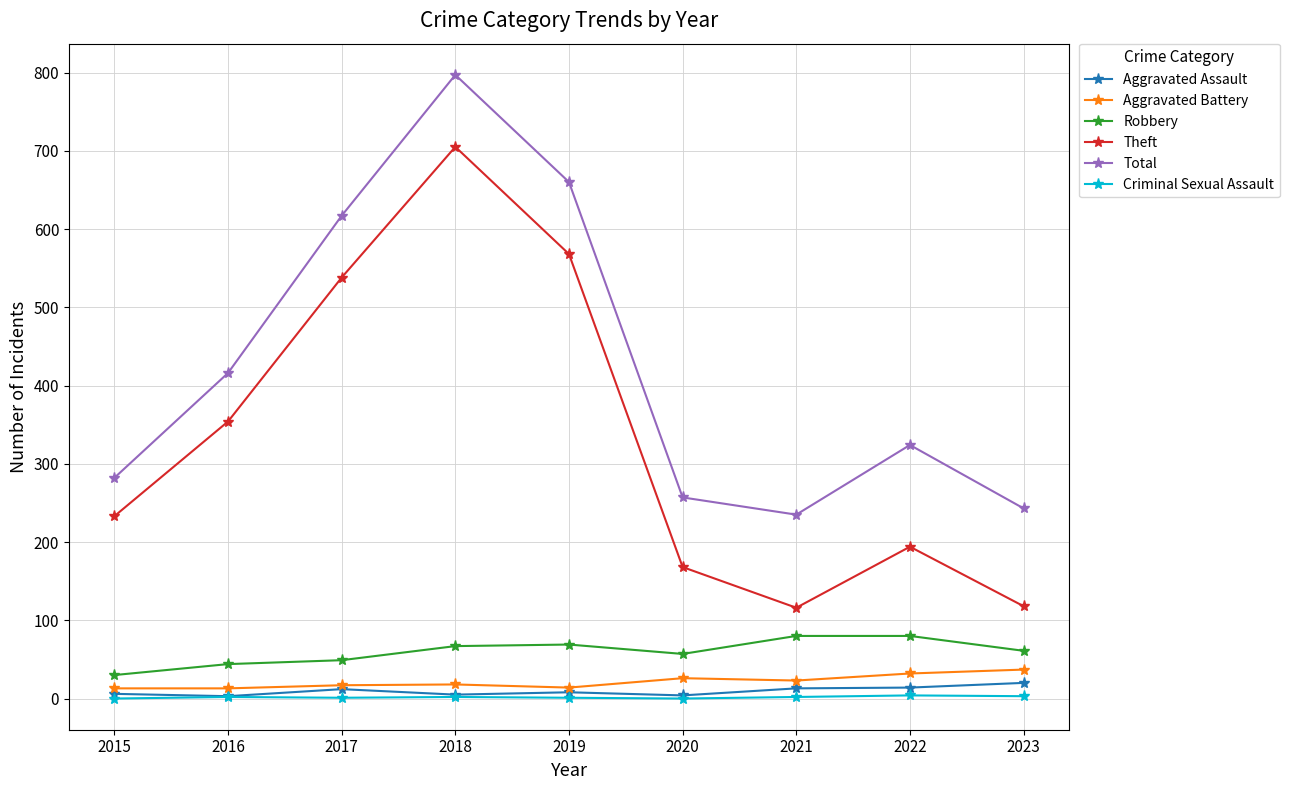

Between 2018 and 2020, which series saw the biggest shift?

Total